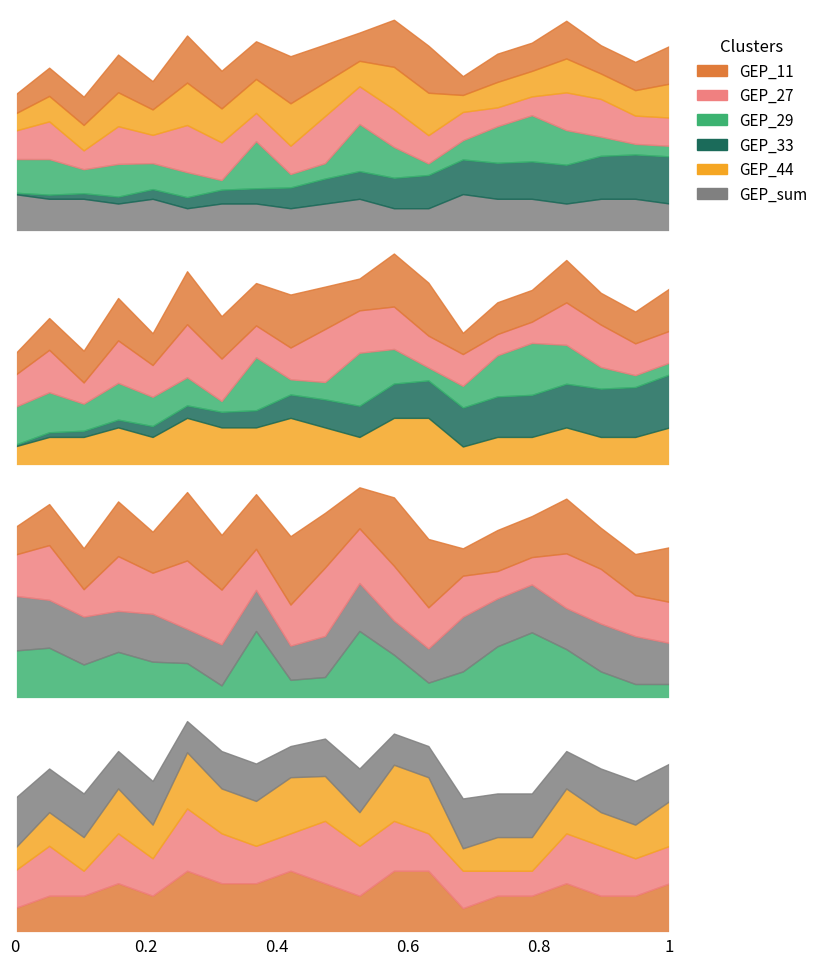

What is the maximum value shown in the chart?

49